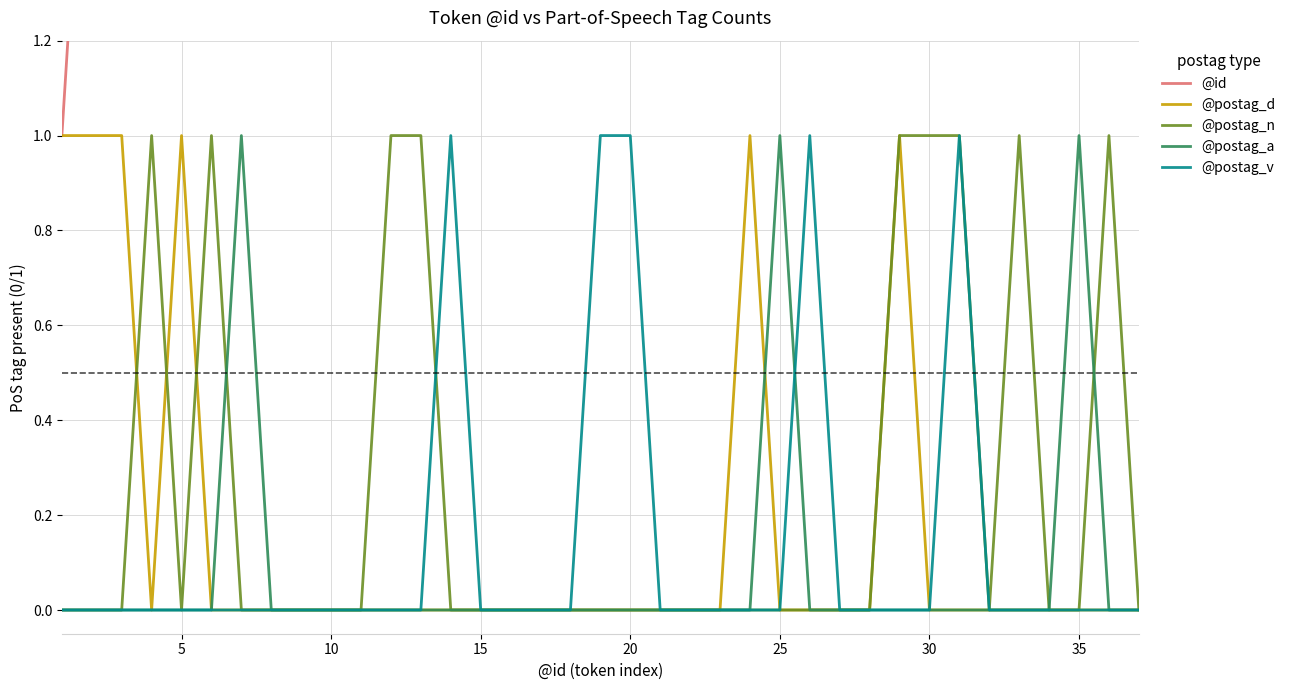

The @postag_n series shows 0 at 20. True or false?

True